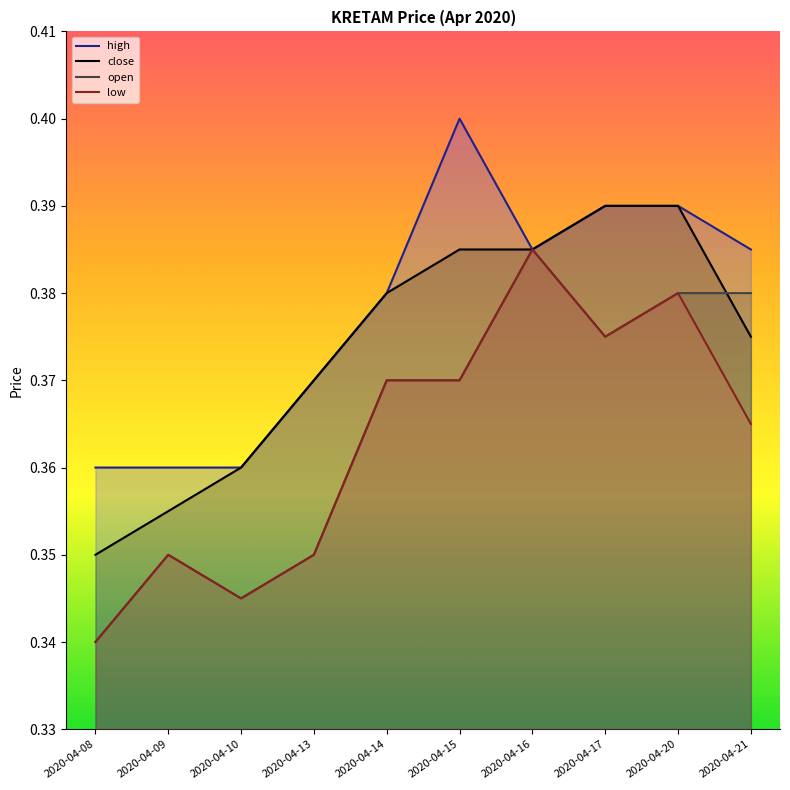

What is the maximum value shown in the chart?

0.4